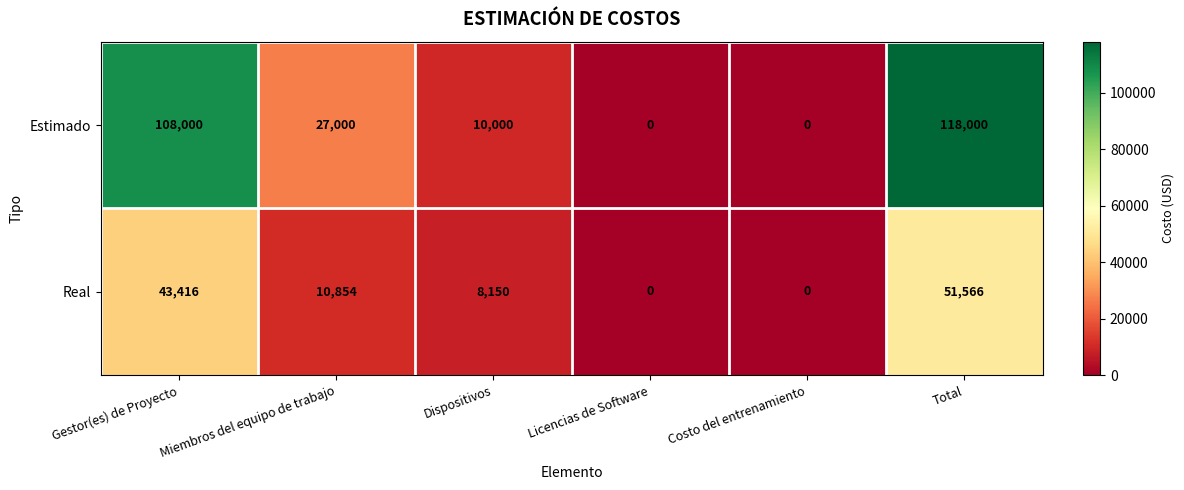

What is the sum of the Real values at Licencias de Software and Total?

51566